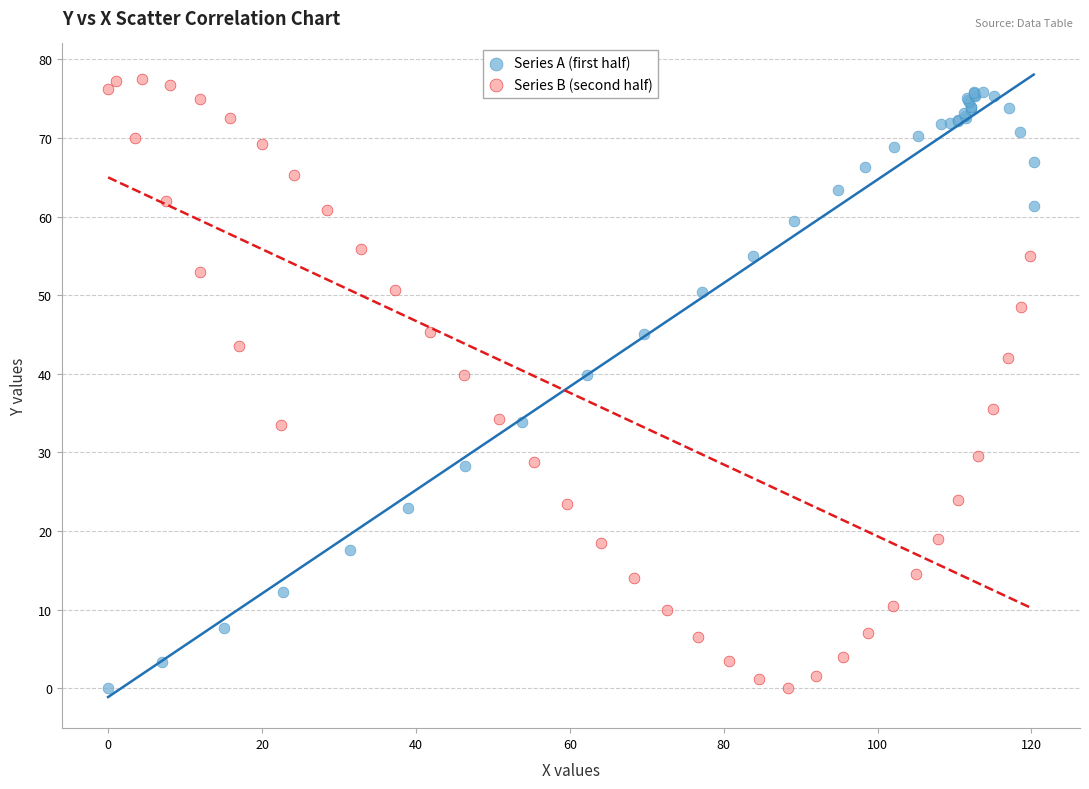

What are all the series names shown in the legend?

Series A (first half), Series B (second half)